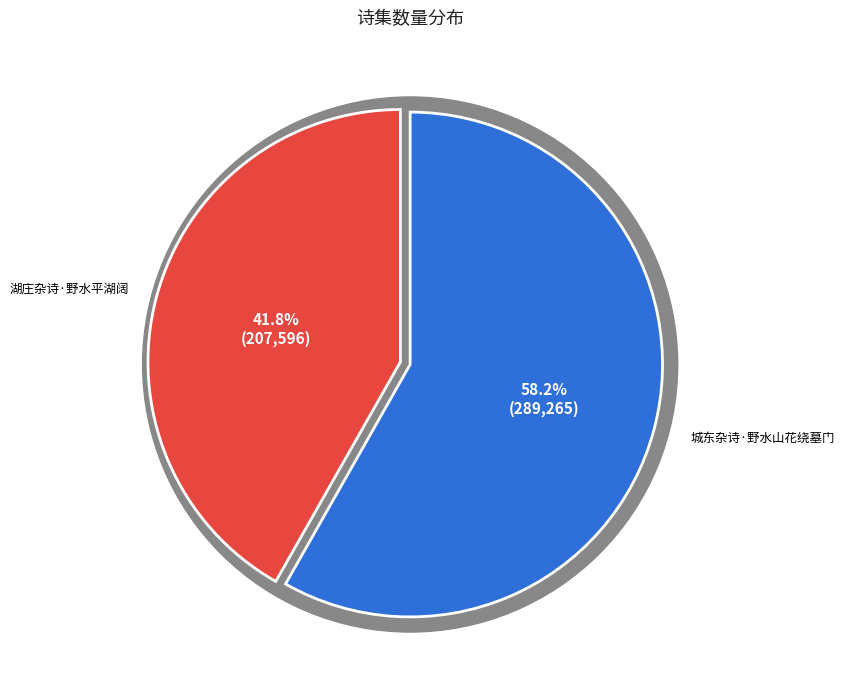

How many slices are in this pie chart?

2